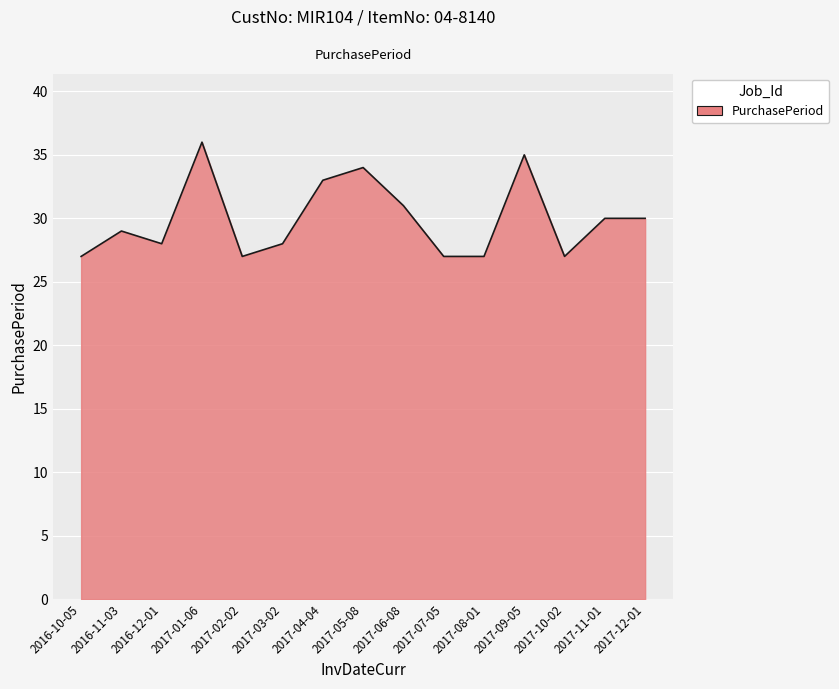

True or false: there are more than 1 points higher than both neighbors.

True